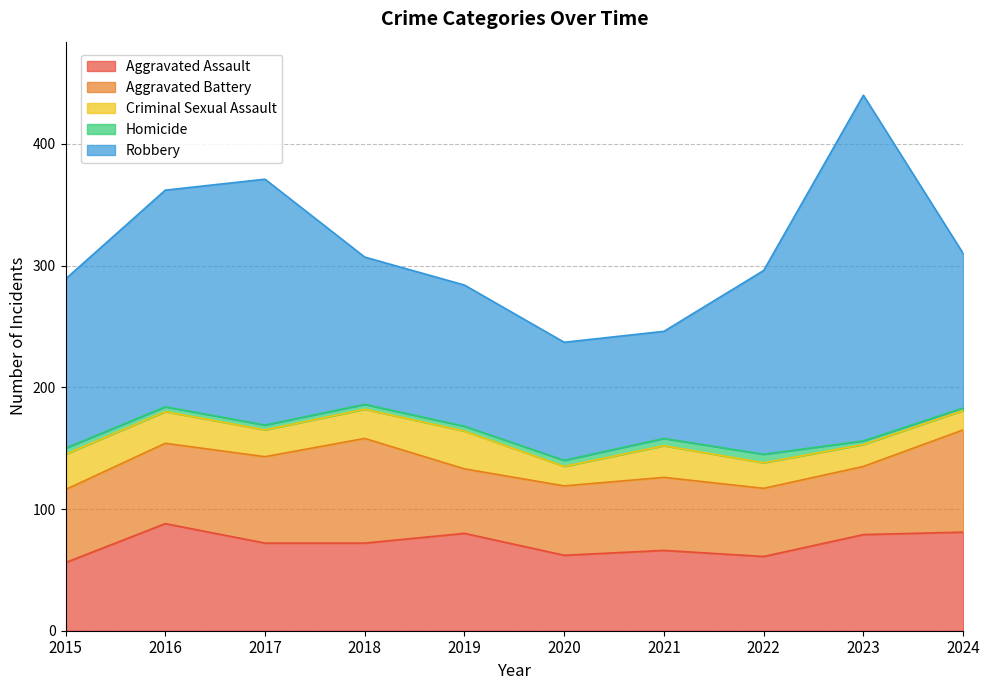

Count the number of data series in this chart.

5